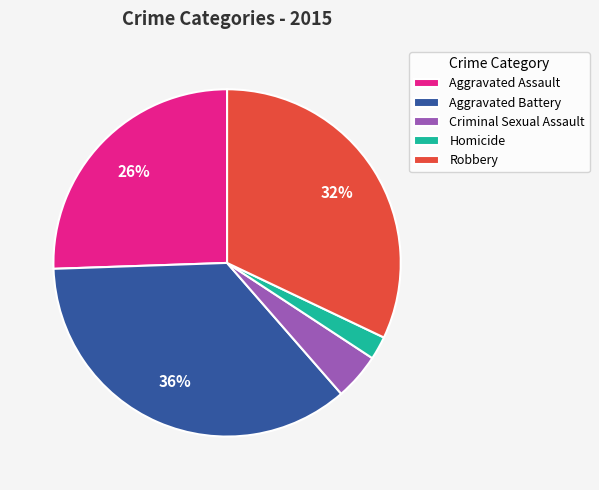

To the nearest percent, what is the combined percentage of Aggravated Assault and Robbery?

58%